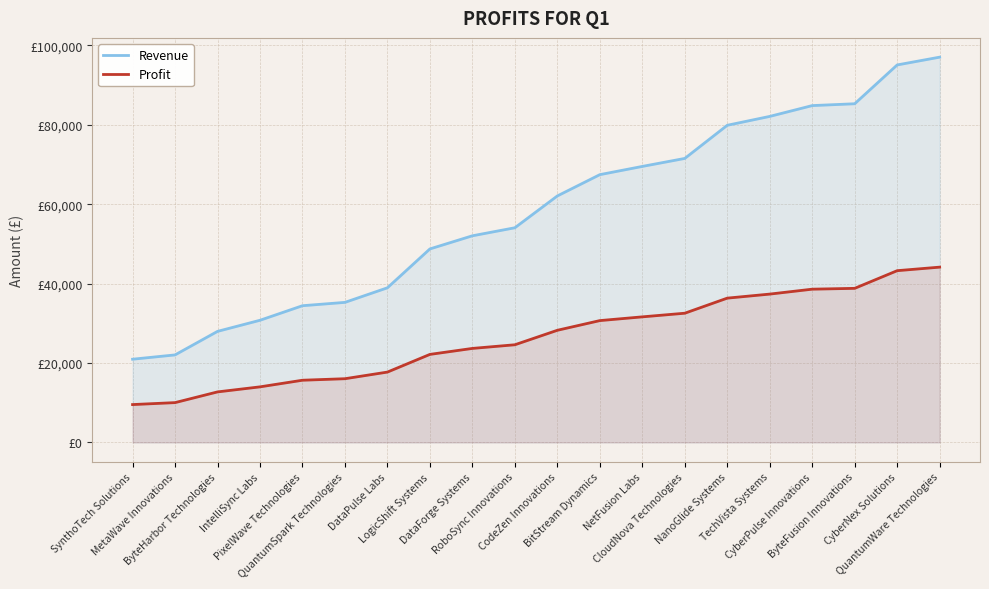

Which series changed the most between PixelWave Technologies and NetFusion Labs?

Revenue